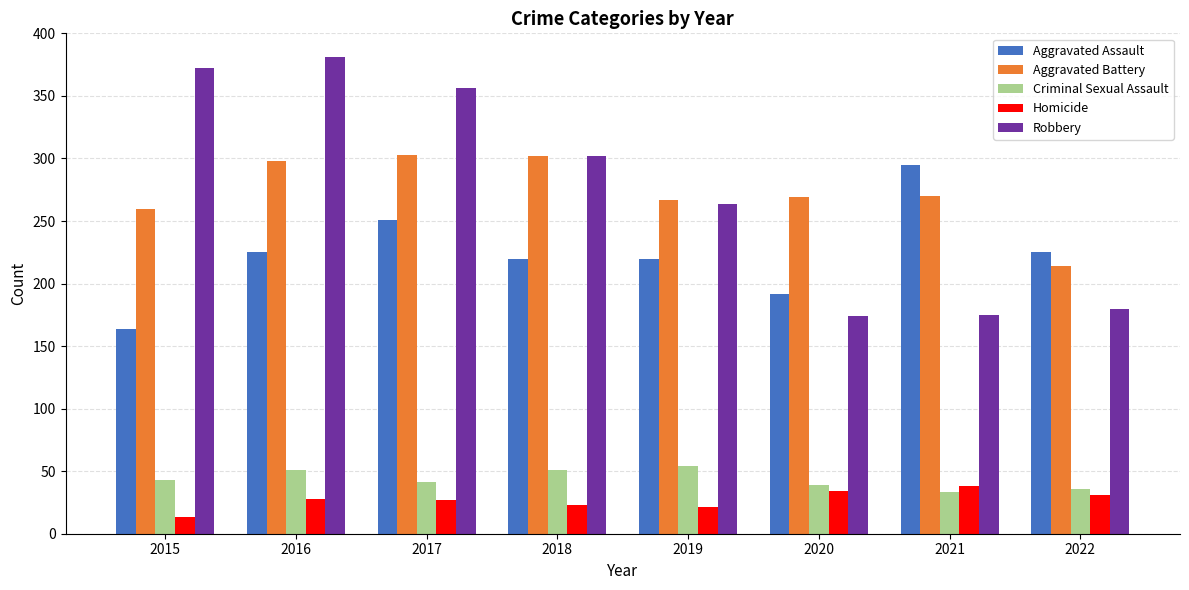

The value of Criminal Sexual Assault at 2021 is 15. True or false?

False